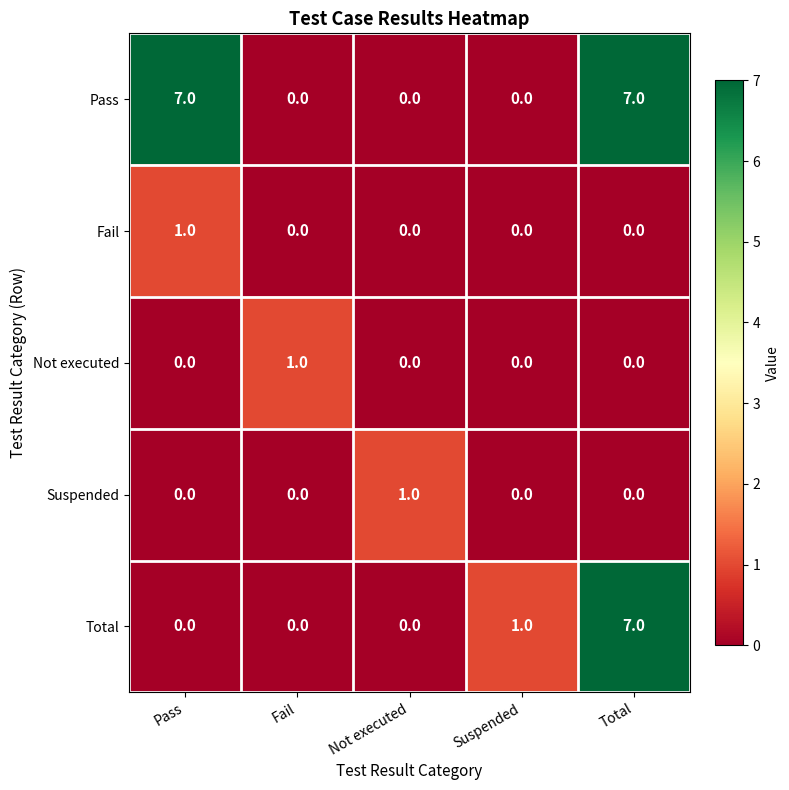

Count the Fail values in the range 0 to 1.

5